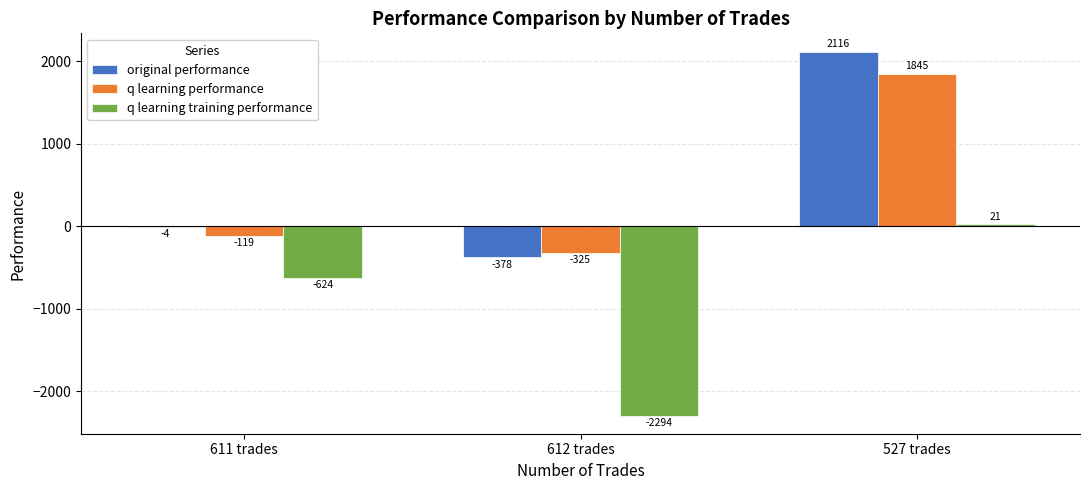

Which series has the widest spread of values?

original performance